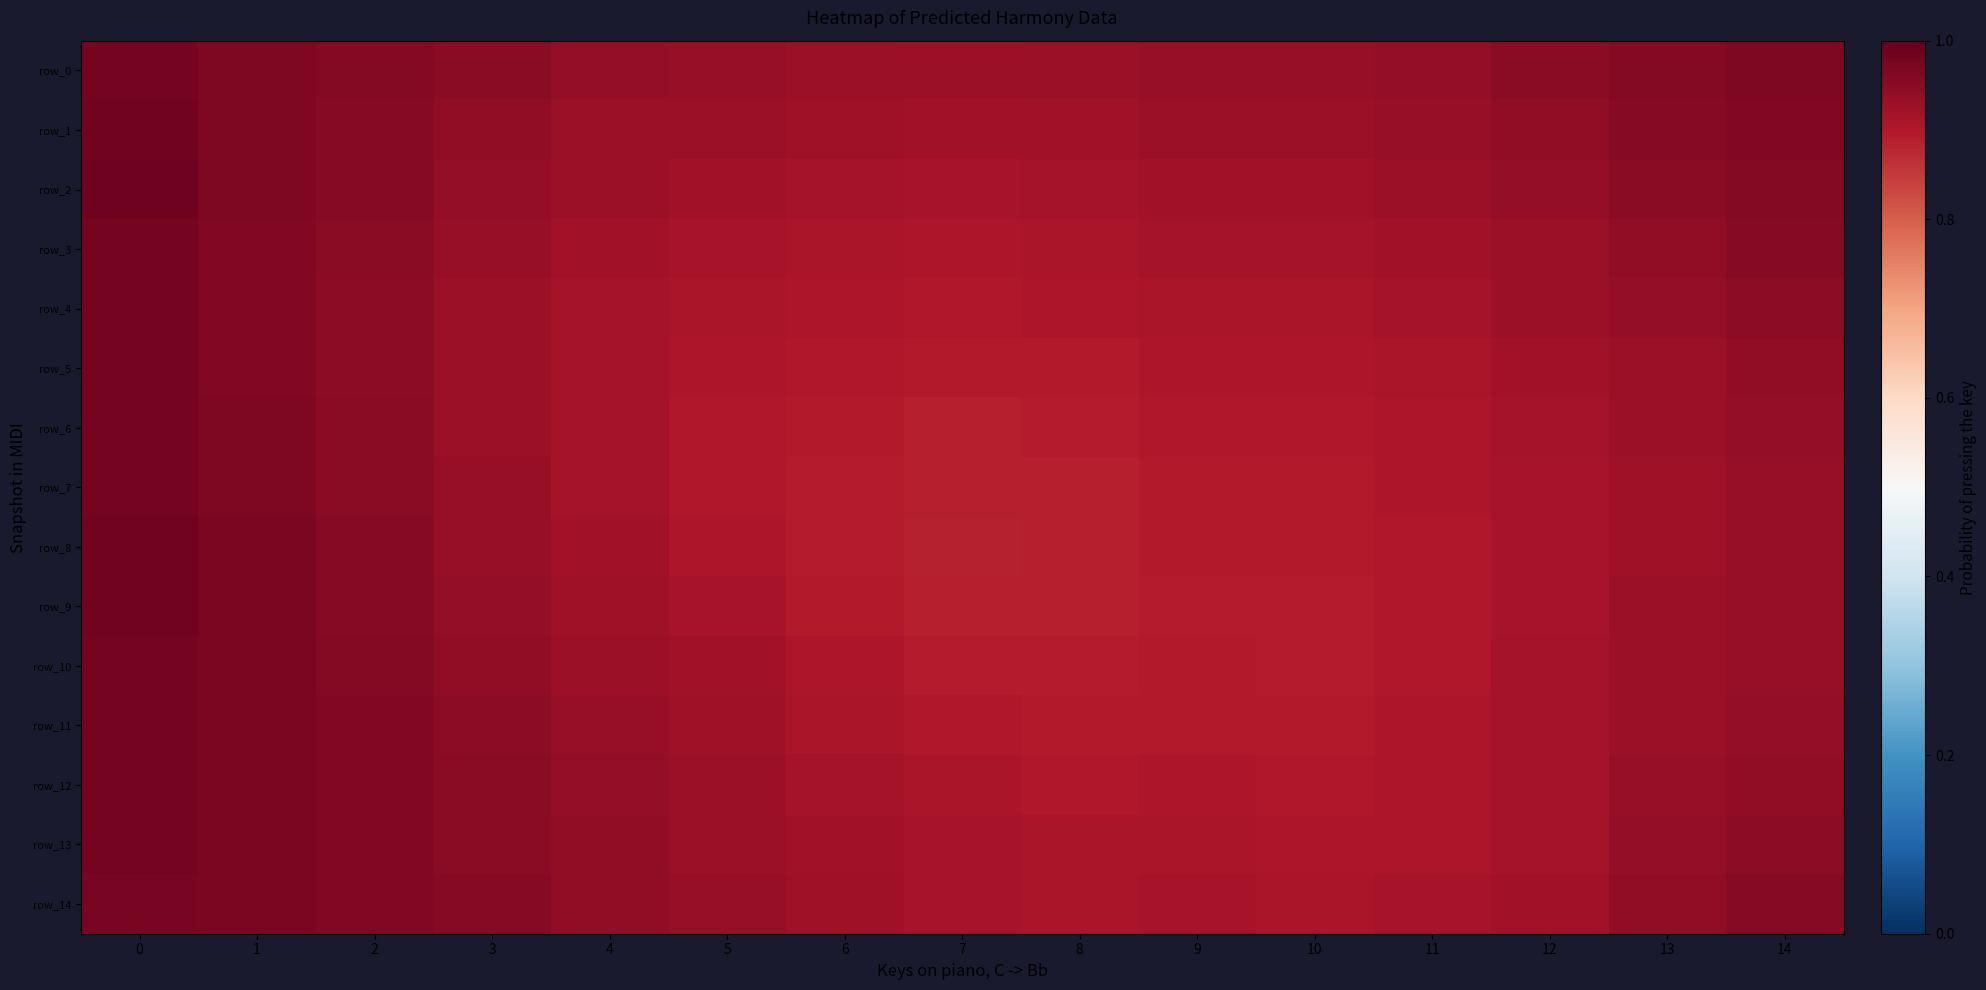

What is the maximum value shown in the chart?

1.0